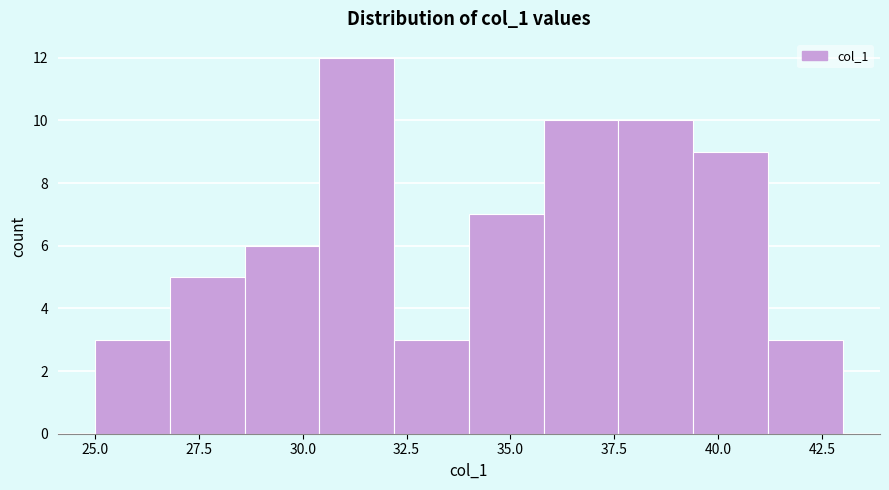

Read against the x-axis, roughly where is the centre of the tallest bar?

31.5